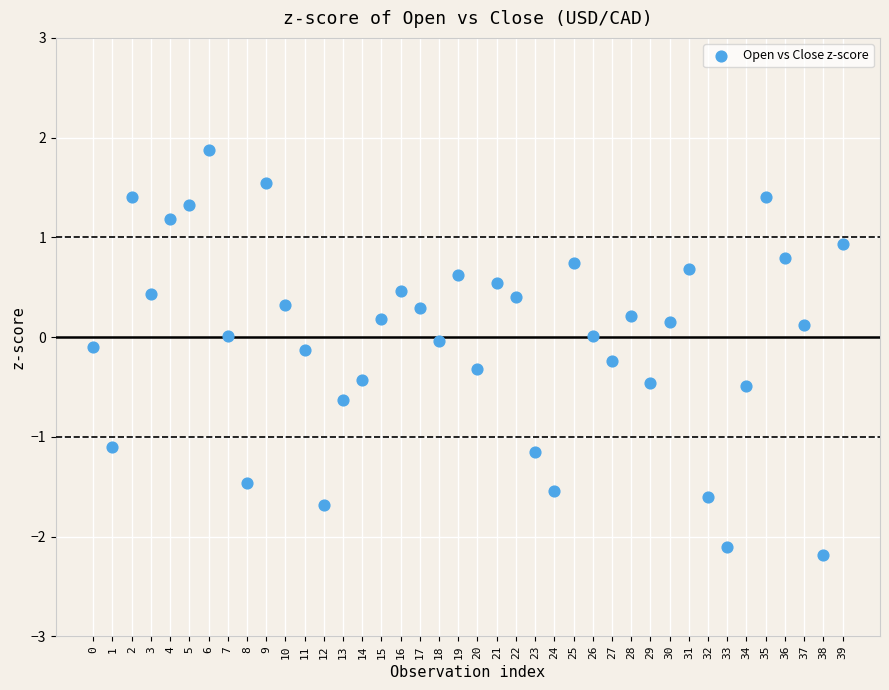

What is the range of Y values (max minus min)?

4.1